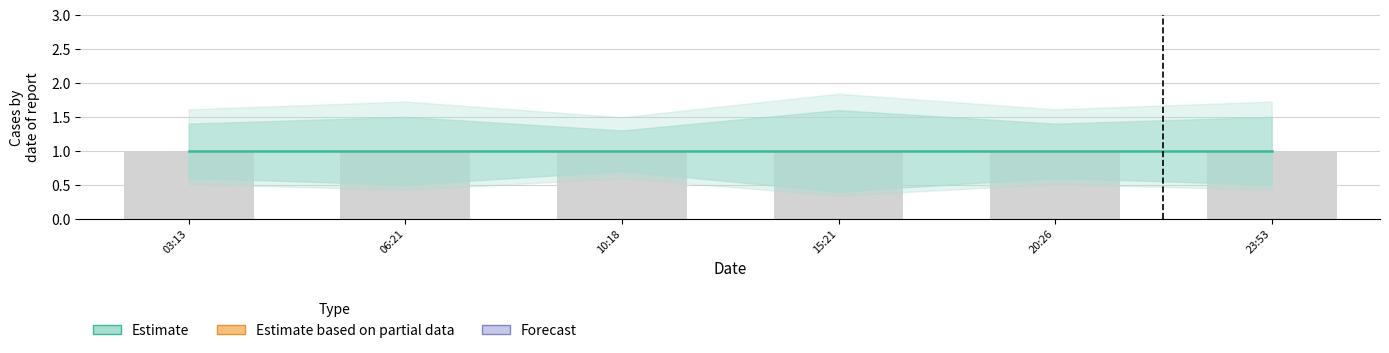

Does the chart contain stacked bars?

No